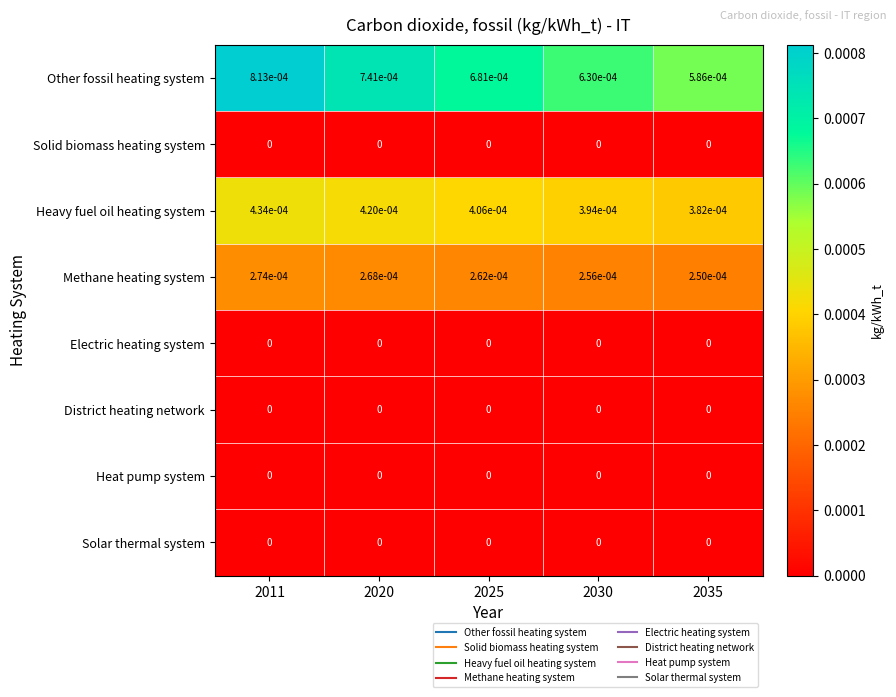

Which series has the largest total across all categories?

Other fossil heating system